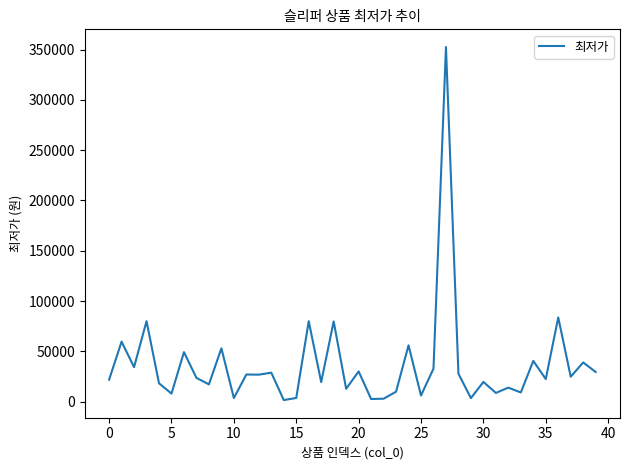

What is the difference between the maximum and minimum values?

351000